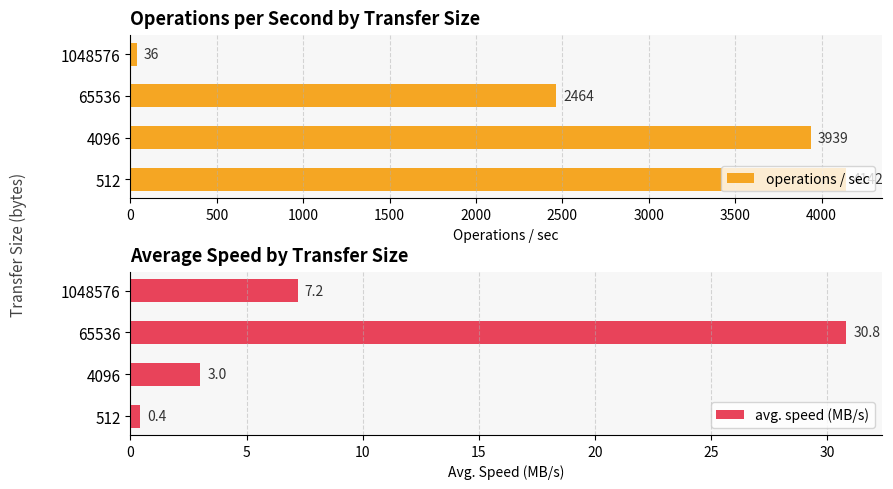

What is the difference between the maximum and minimum values in the avg. speed (MB/s) series?

30.4